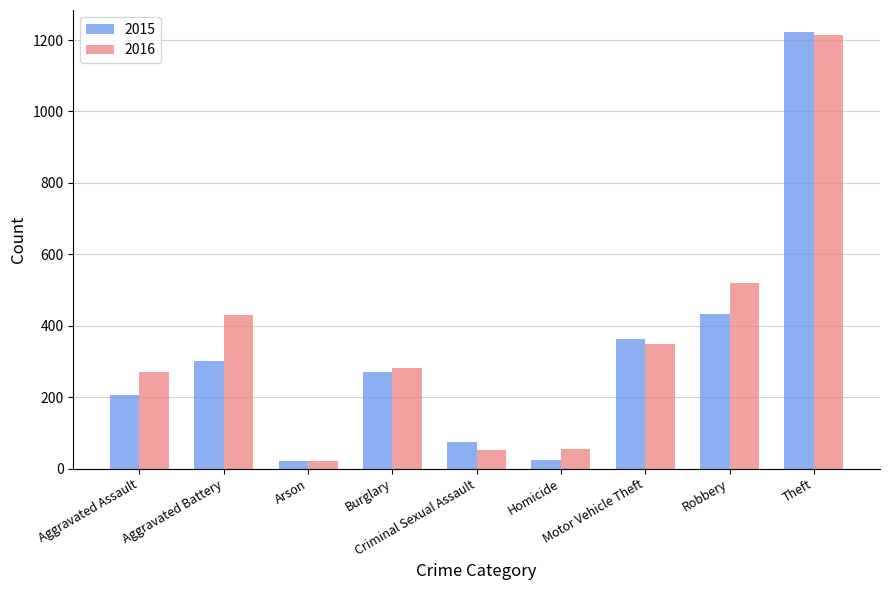

Rank the series by their average value, from highest to lowest.

2016, 2015